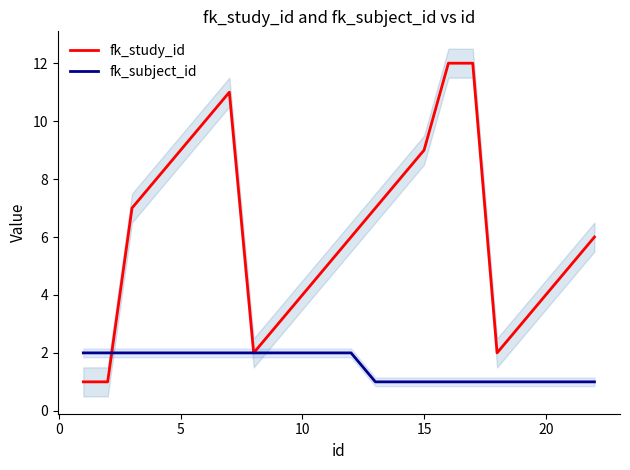

Reading right to left, what are all the values shown in this chart?

fk_study_id: 6	5	4	3	2	12	12	9	8	7	6	5	4	3	2	11	10	9	8	7	1	1
fk_subject_id: 1	1	1	1	1	1	1	1	1	1	2	2	2	2	2	2	2	2	2	2	2	2